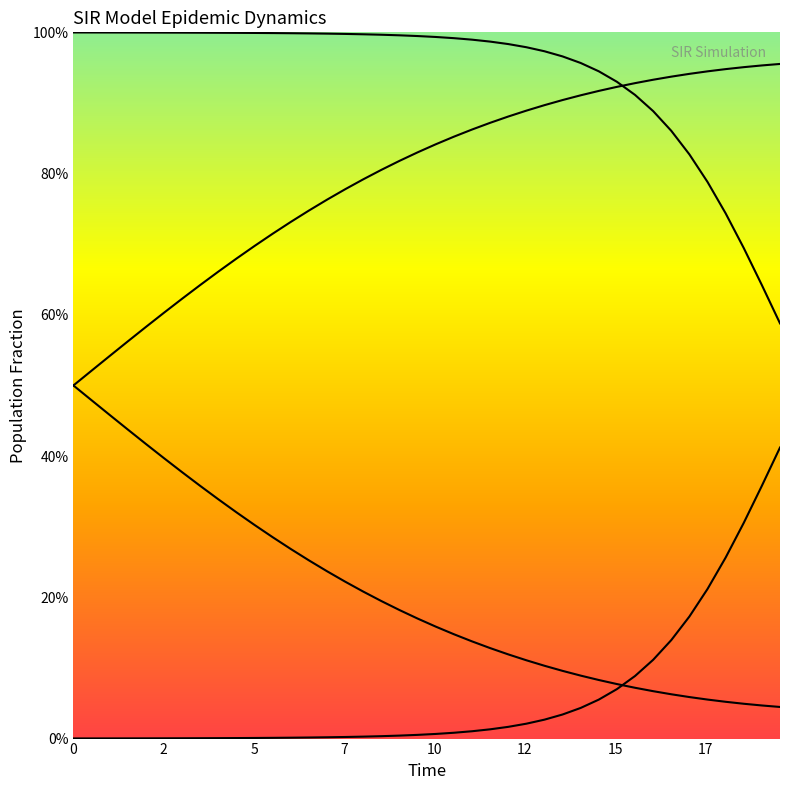

True or false: C_line and S_line cross at least once.

False